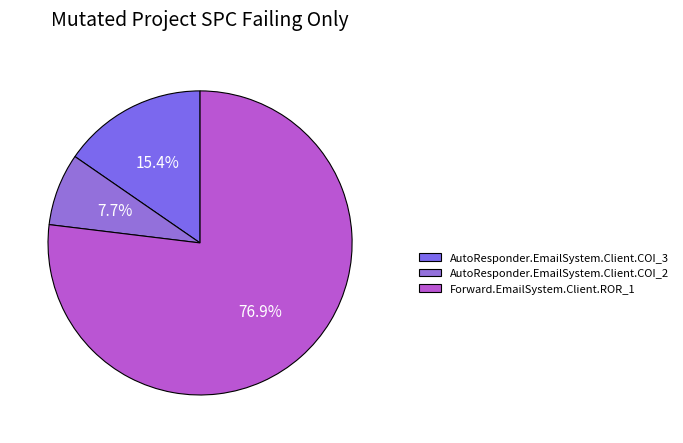

What percentage do AutoResponder.EmailSystem.Client.COI_2 and Forward.EmailSystem.Client.ROR_1 together represent?

84.6%